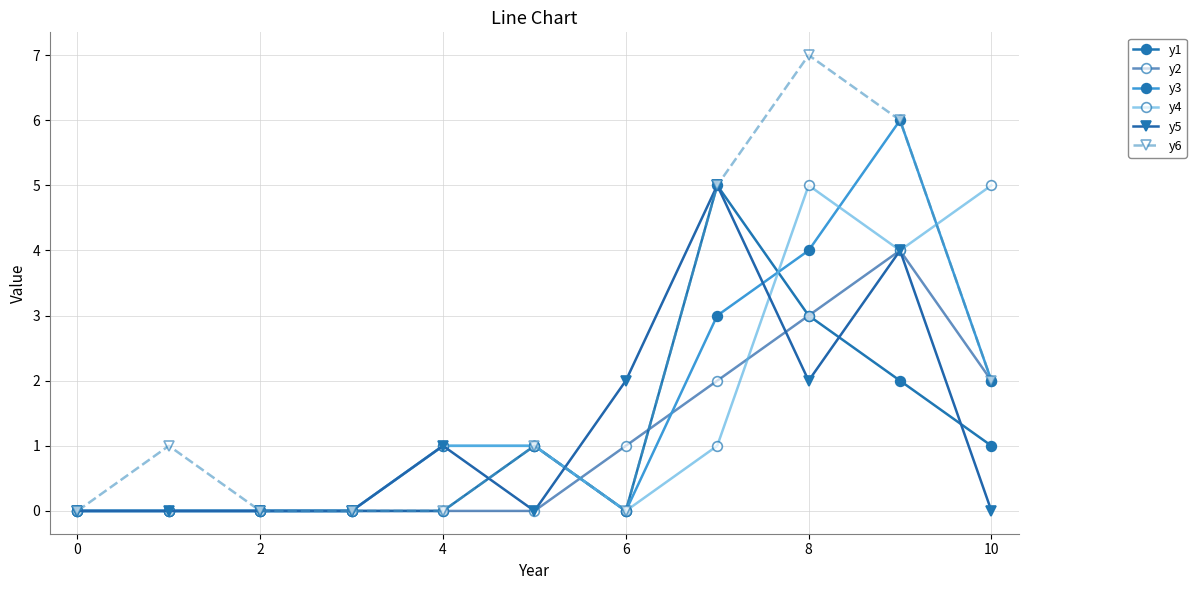

What is the label of the 10th point from the left?

9